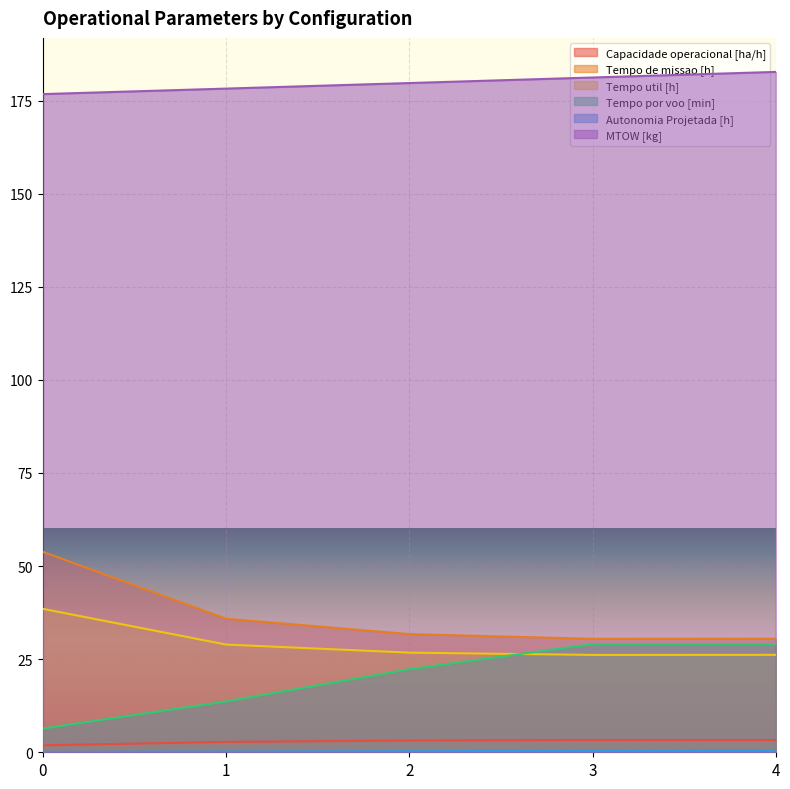

True or false: Capacidade operacional [ha/h] and Tempo por voo [min] intersect in this chart.

False